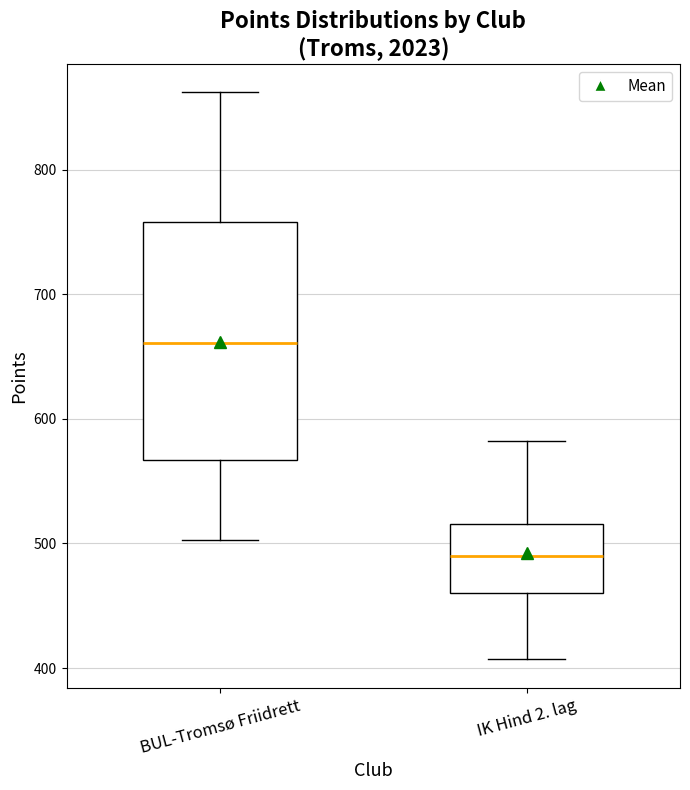

Where is the lower edge of the box for BUL-Tromsø Friidrett on the y-axis? The values are not printed on the chart, so give them approximately, as read against the axis.

570